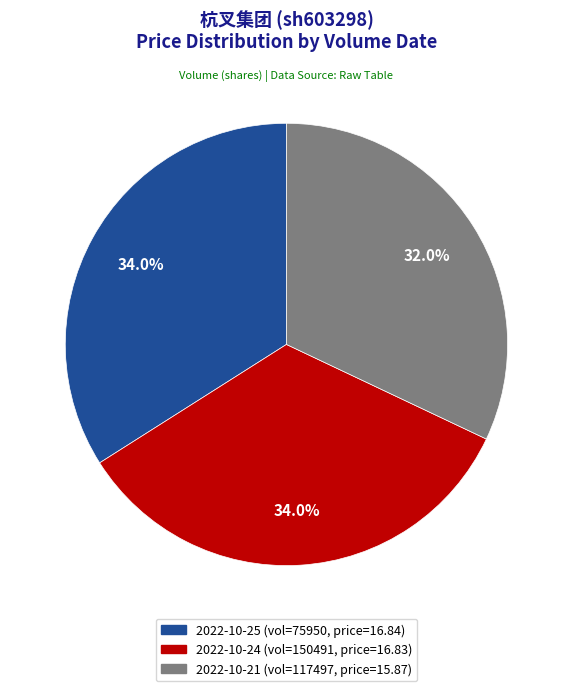

Is there a majority slice in this chart?

No